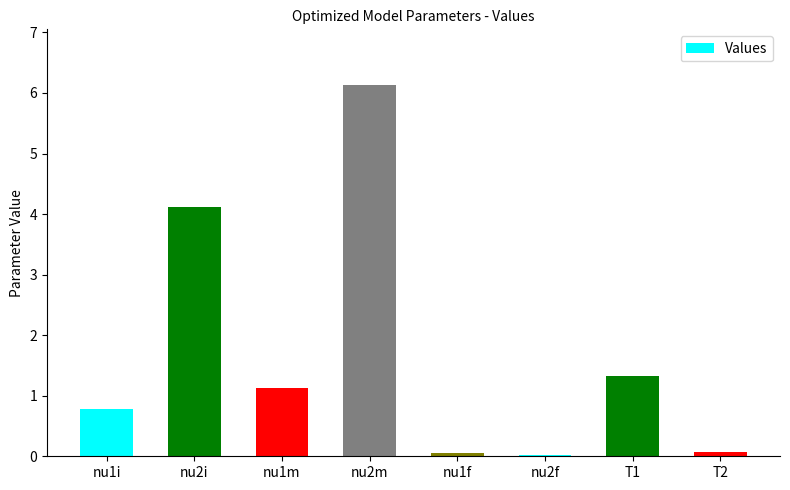

At which label does the data first exceed 1?

nu2i